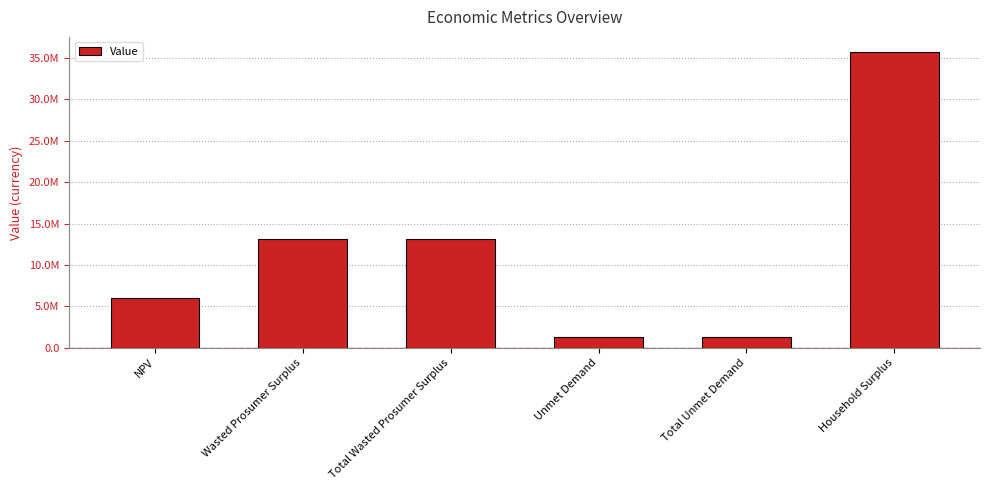

What is the average value?

11781726.7